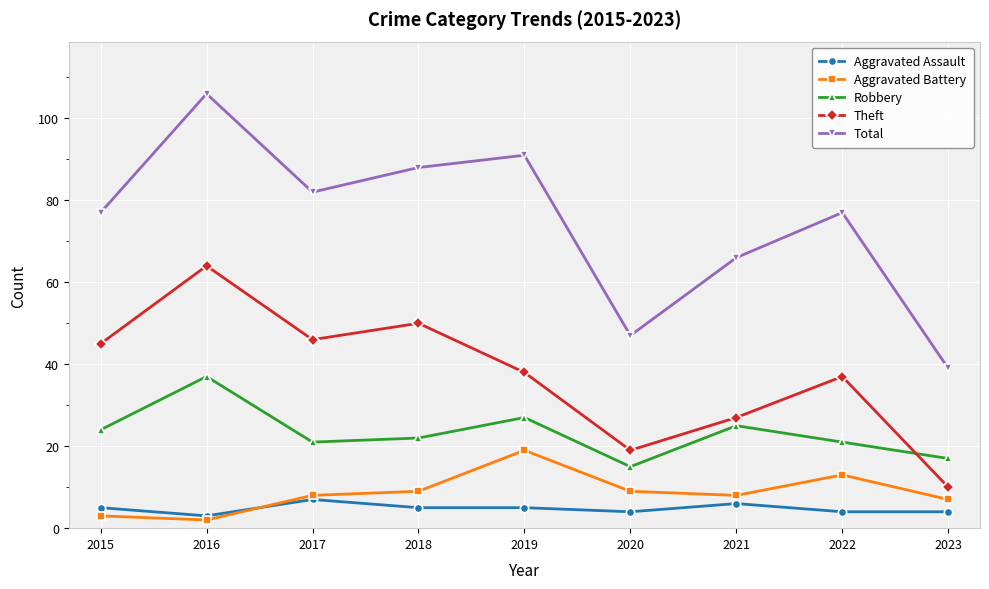

What is the difference between the highest and lowest values at 2019?

86